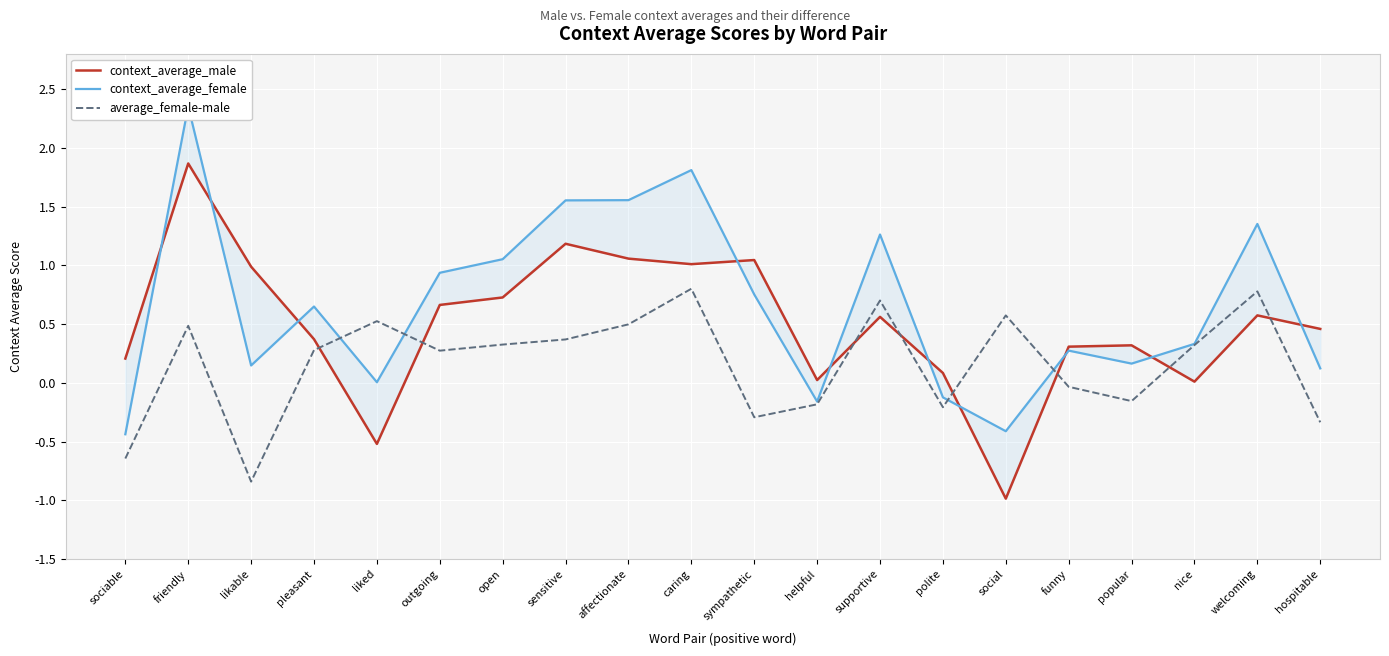

At which category does average_female-male reach its first local peak?

friendly